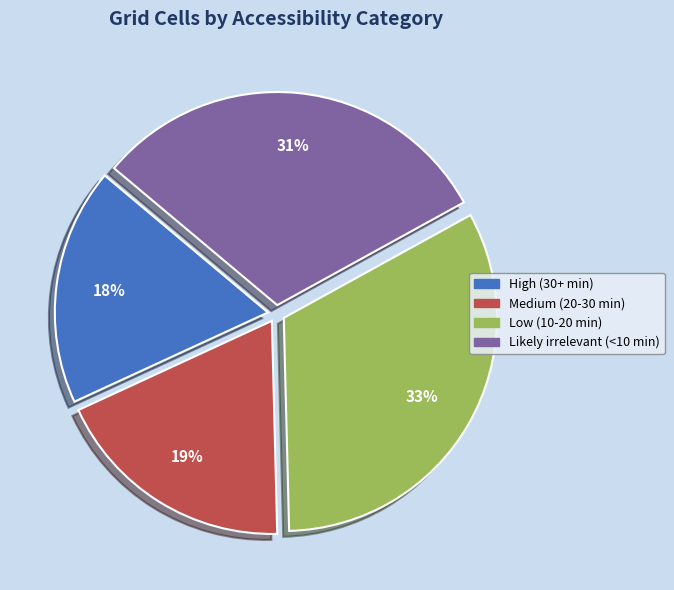

What is the largest slice in the pie chart?

Low (10-20 min)